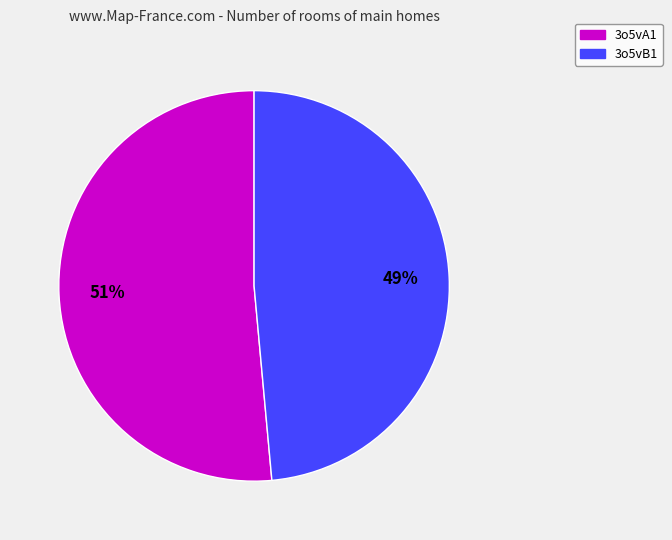

Which category has the smallest portion of the pie?

3o5vB1